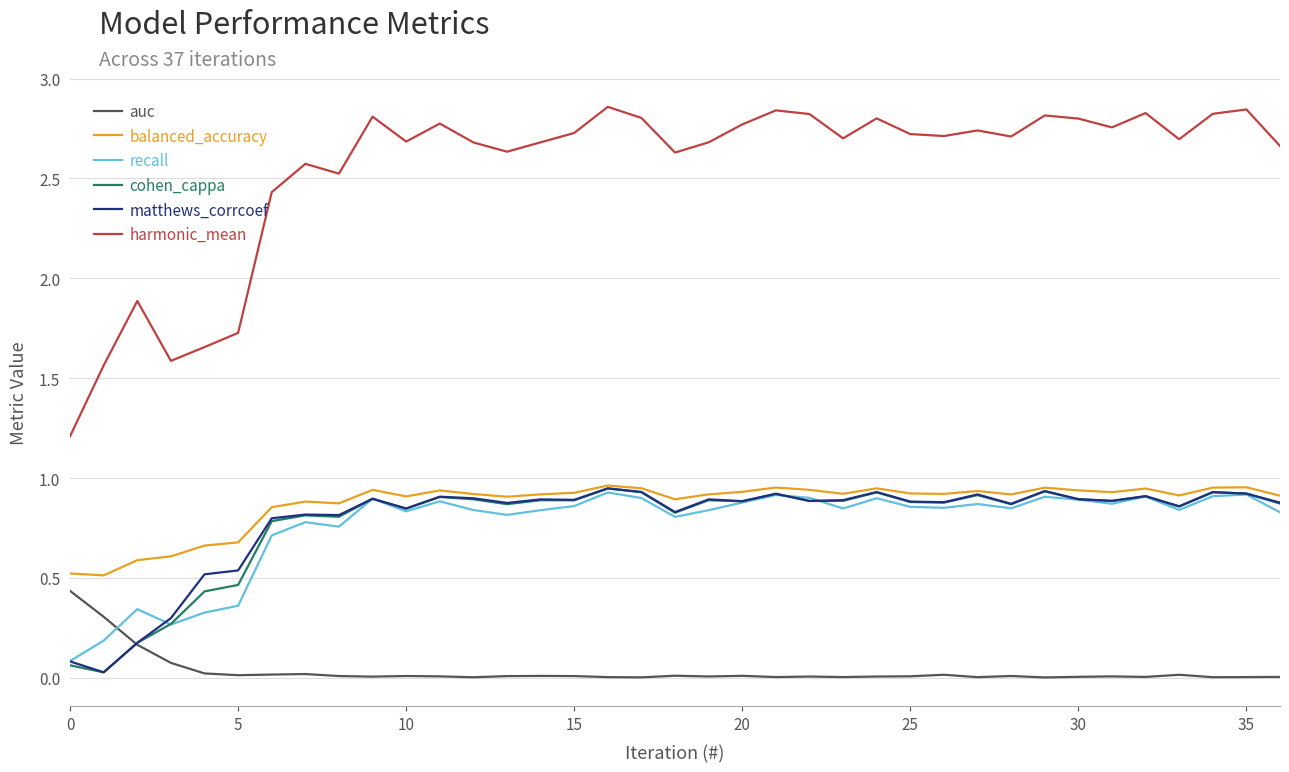

True or false: harmonic_mean and matthews_corrcoef cross at least once.

False